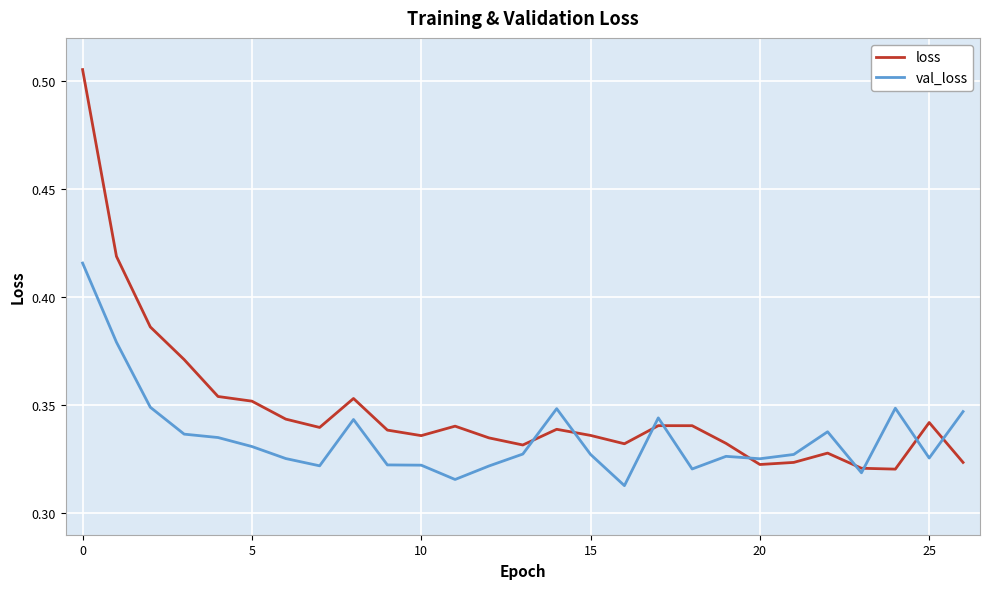

Which series has the largest total across all categories?

loss